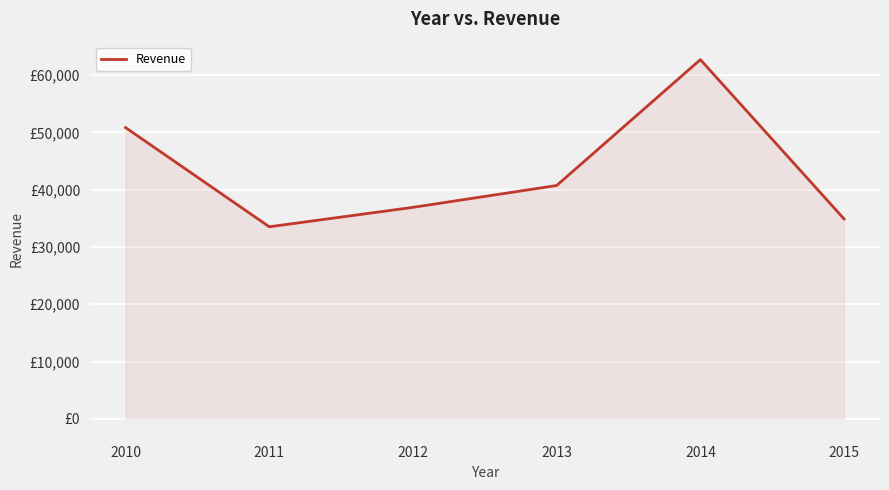

Reading left to right, extract all data points from this chart.

50856	33533	36928	40742	62728	34901